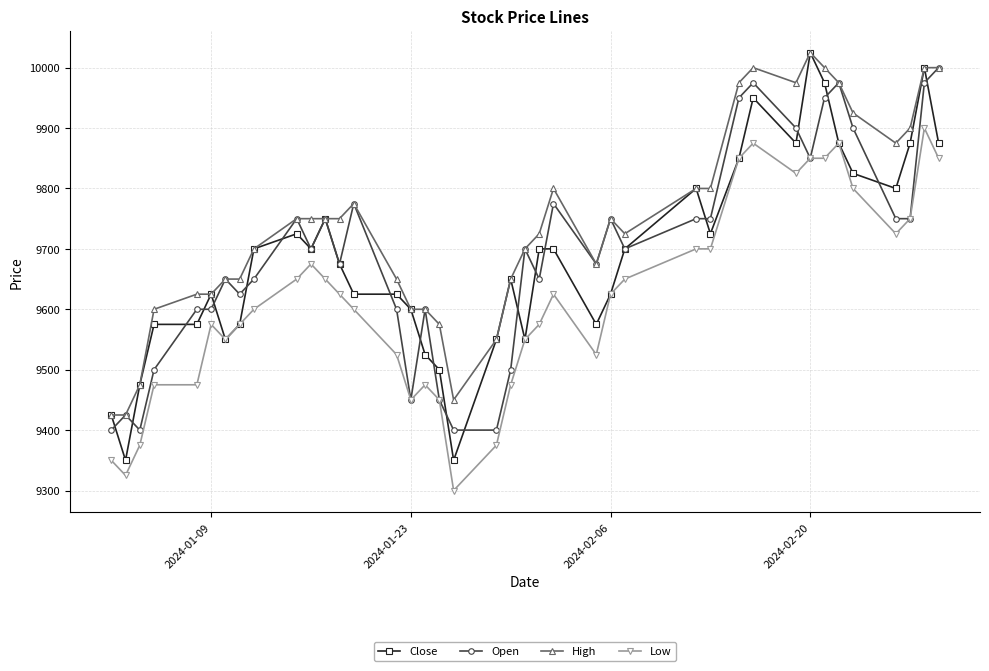

What is the smallest value displayed?

9300